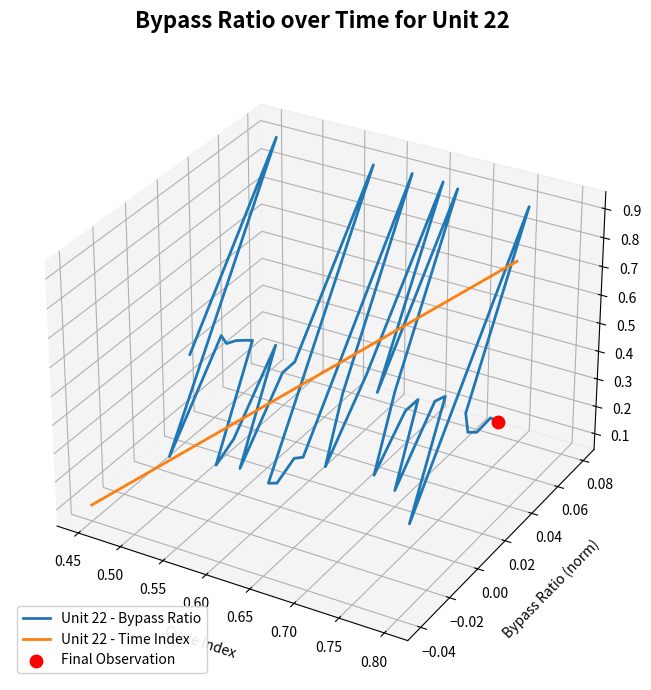

Is the value of Unit 22 - Time Index at 26 greater than the value of Unit 22 - Bypass Ratio at 27?

Yes